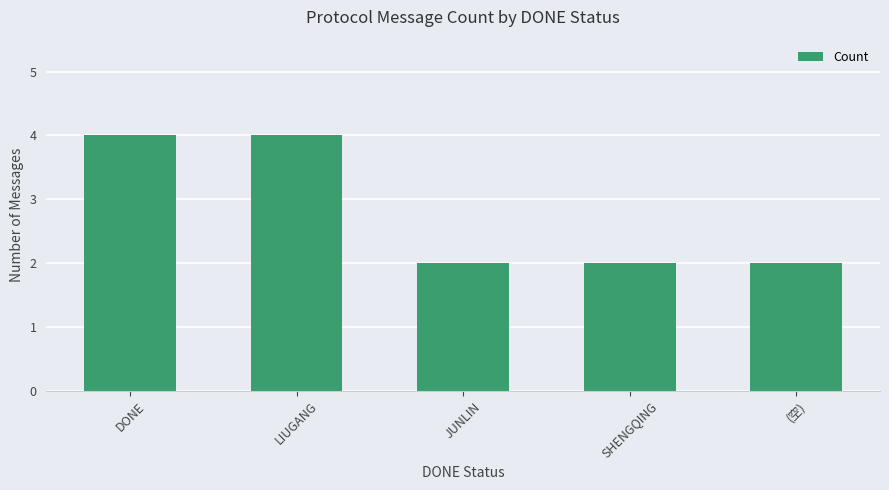

What is the greatest value displayed?

4